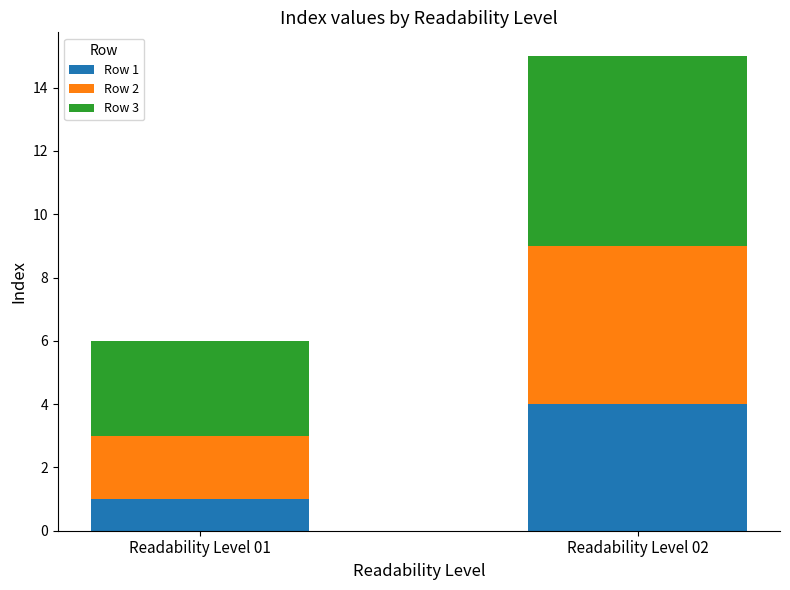

At which label does Row 1 reach its peak?

Readability Level 02